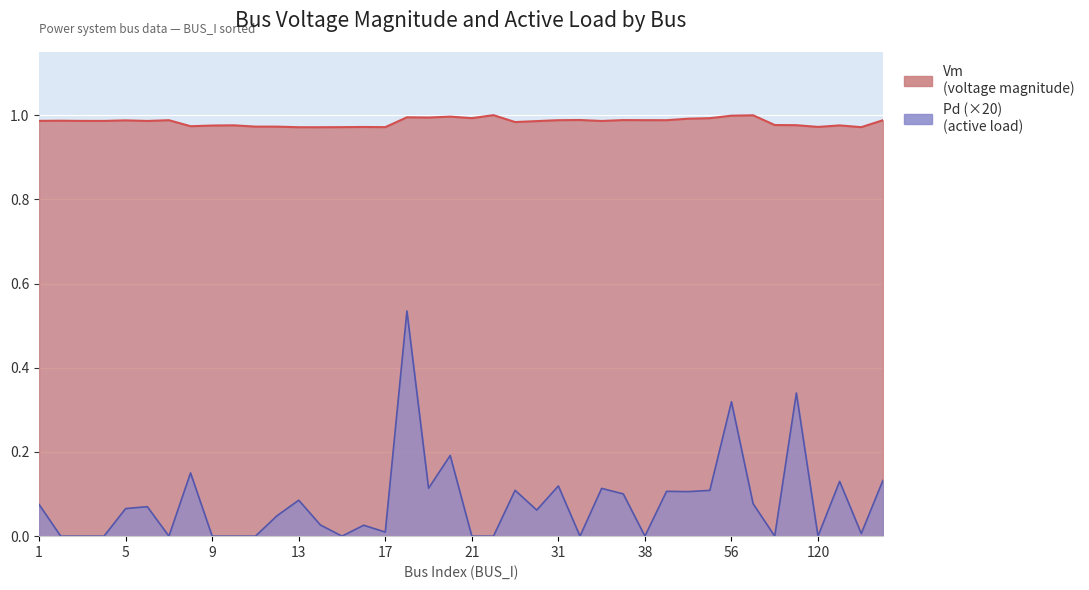

Which series has the largest range (max minus min)?

Pd